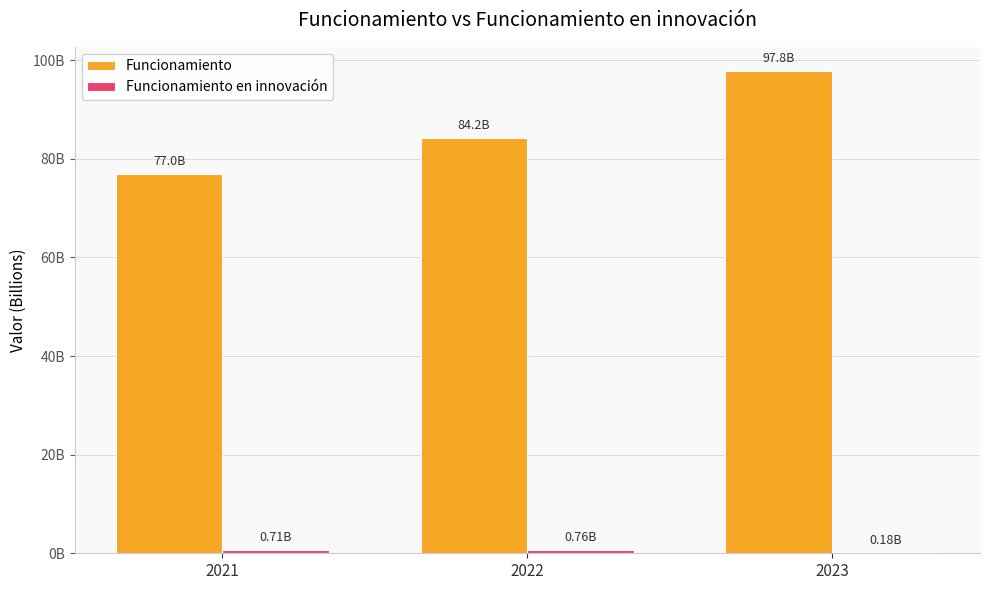

List the series in order of their peak value, highest first.

Funcionamiento, Funcionamiento en innovación